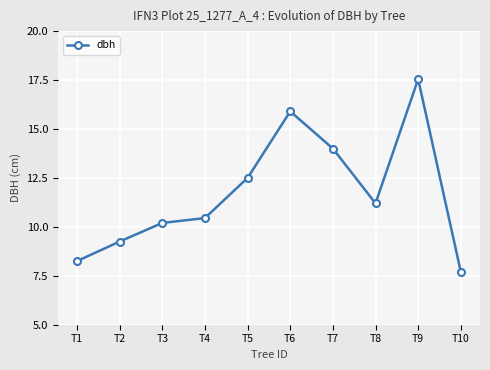

Where is the data nearest to the value 12?

T5